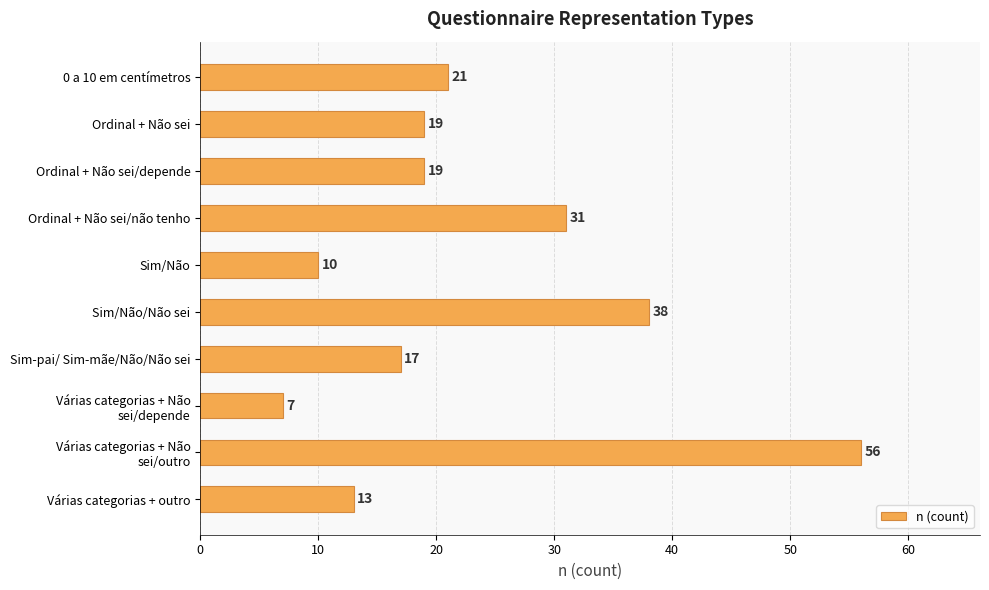

True or false: the data shows 7 at Ordinal + Não sei.

False